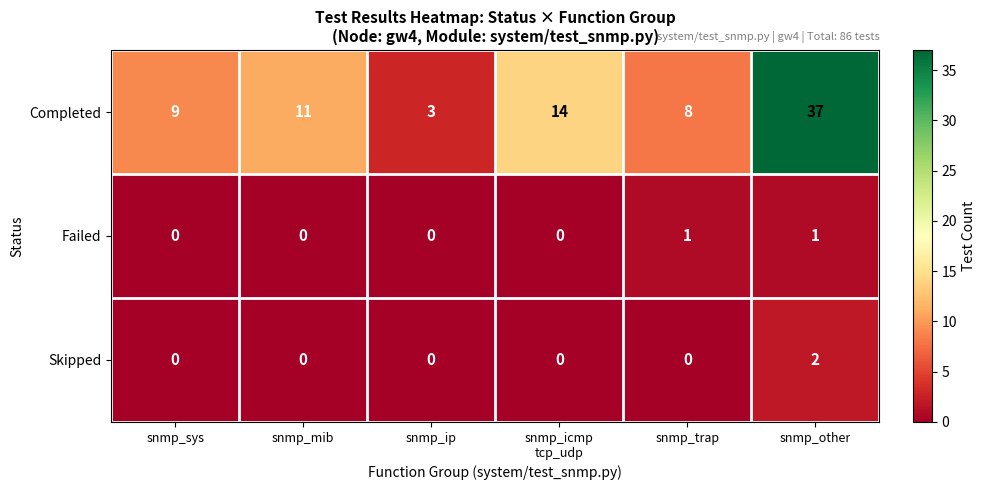

Between snmp_icmp
tcp_udp and snmp_trap, which series saw the biggest shift?

Completed